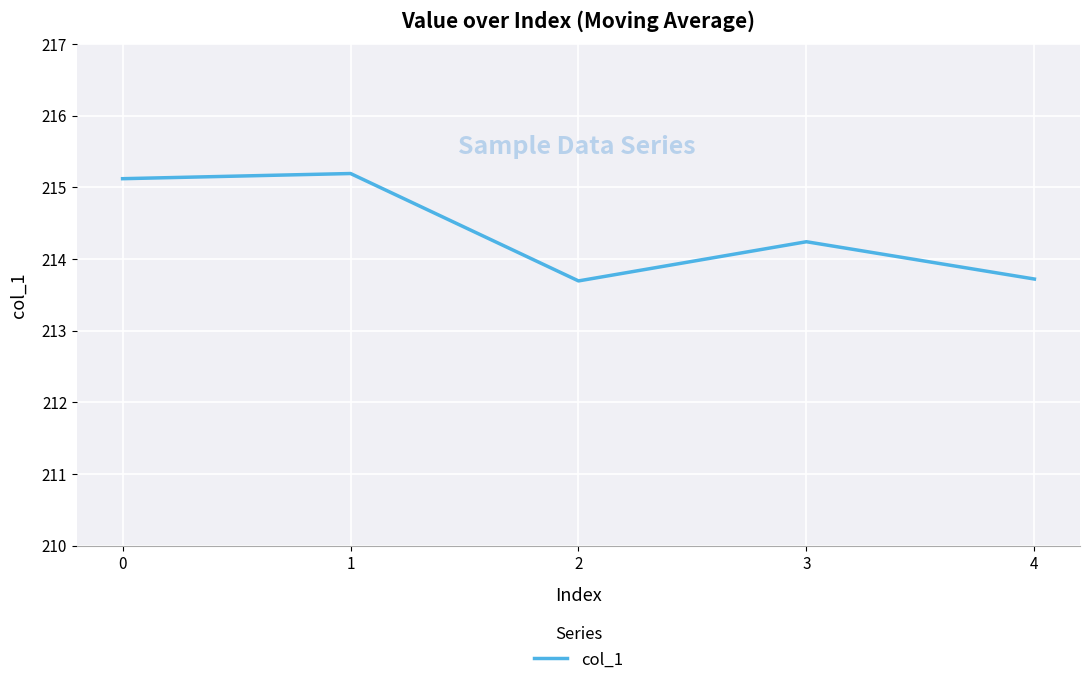

At which category does the data reach its first local valley?

2